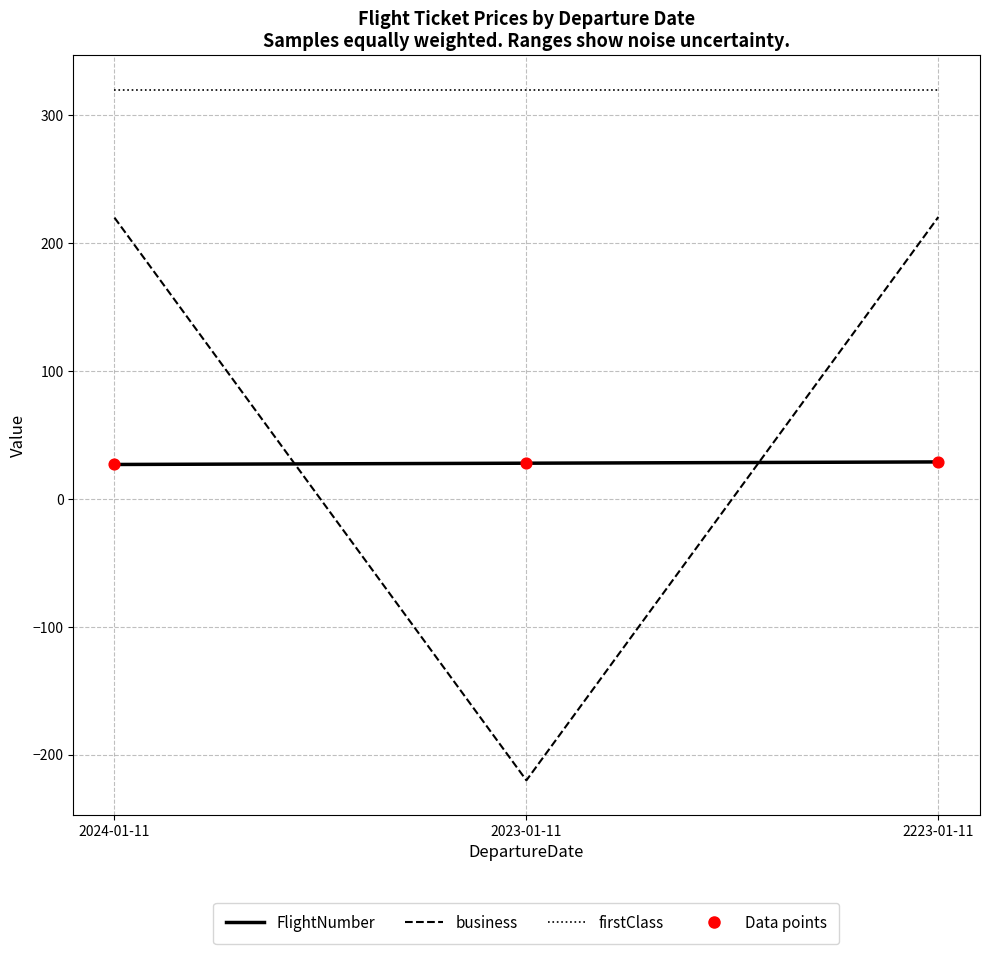

What is the total value across all series at 2023-01-11?

128.0